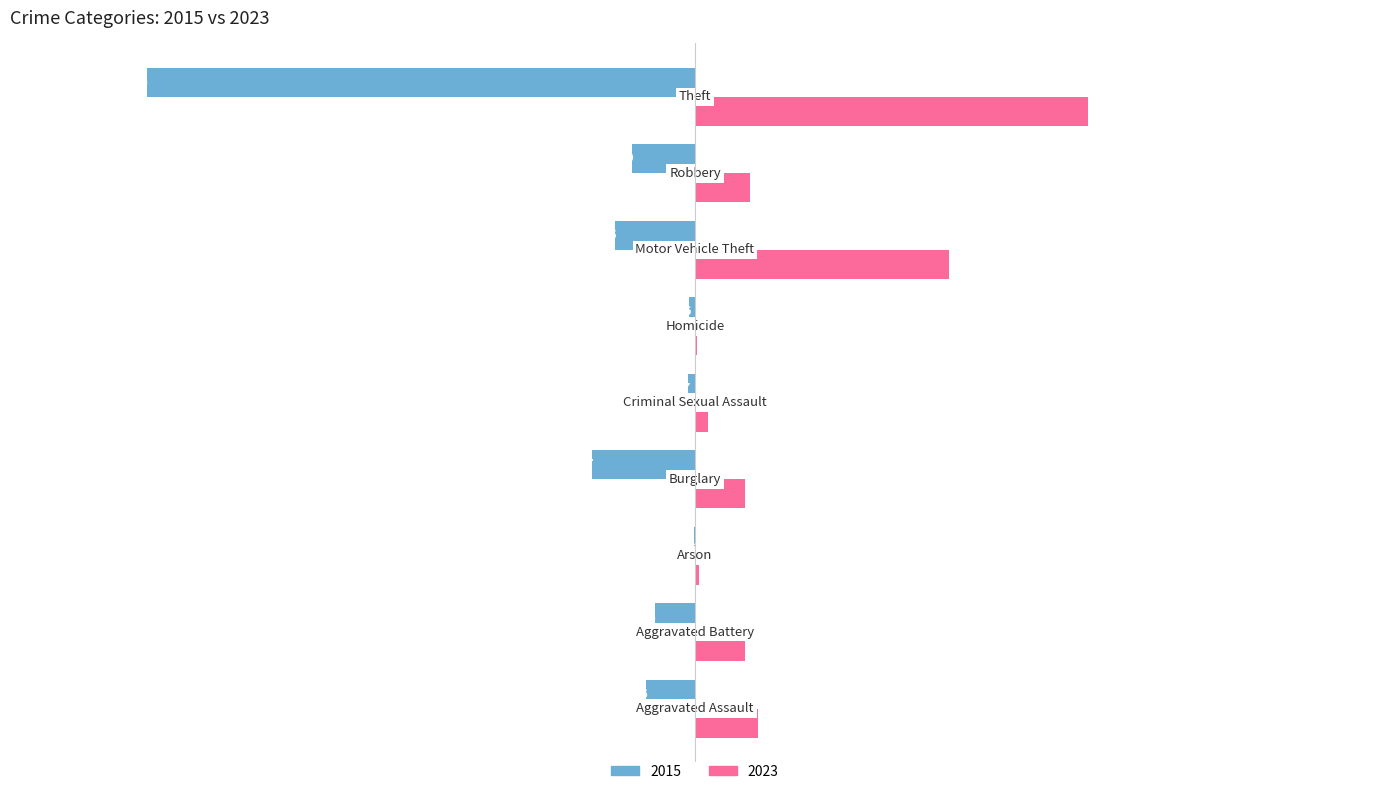

What is the maximum value shown in the chart?

369